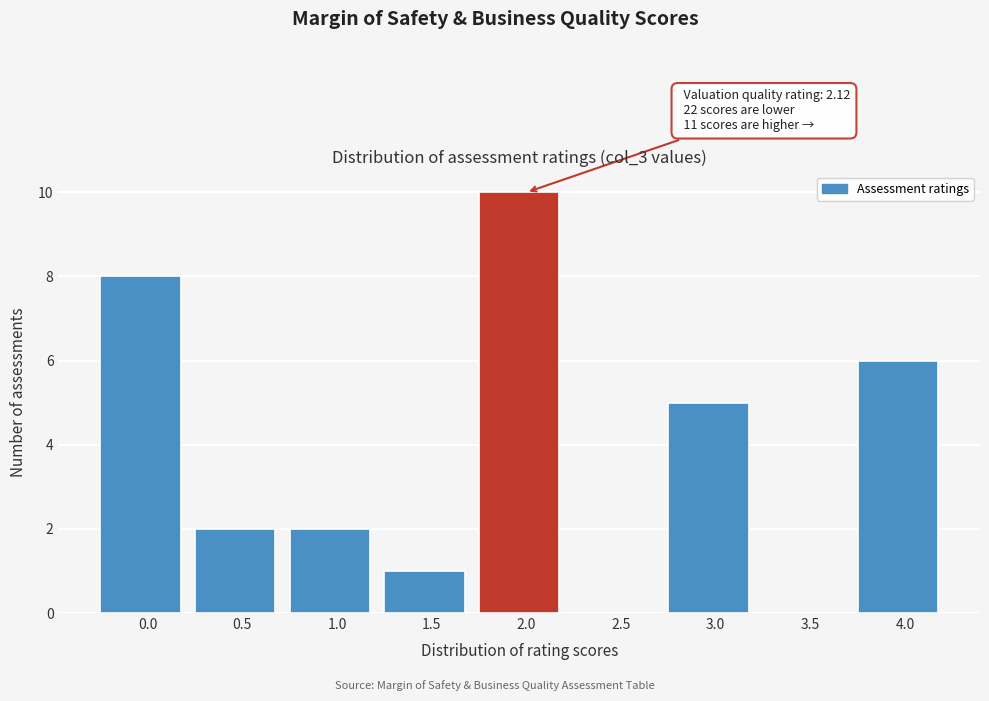

Reading left to right, extract all data points from this chart.

0.0=8	0.5=2	1.0=2	1.5=1	2.0=10	2.5=0	3.0=5	3.5=0	4.0=6